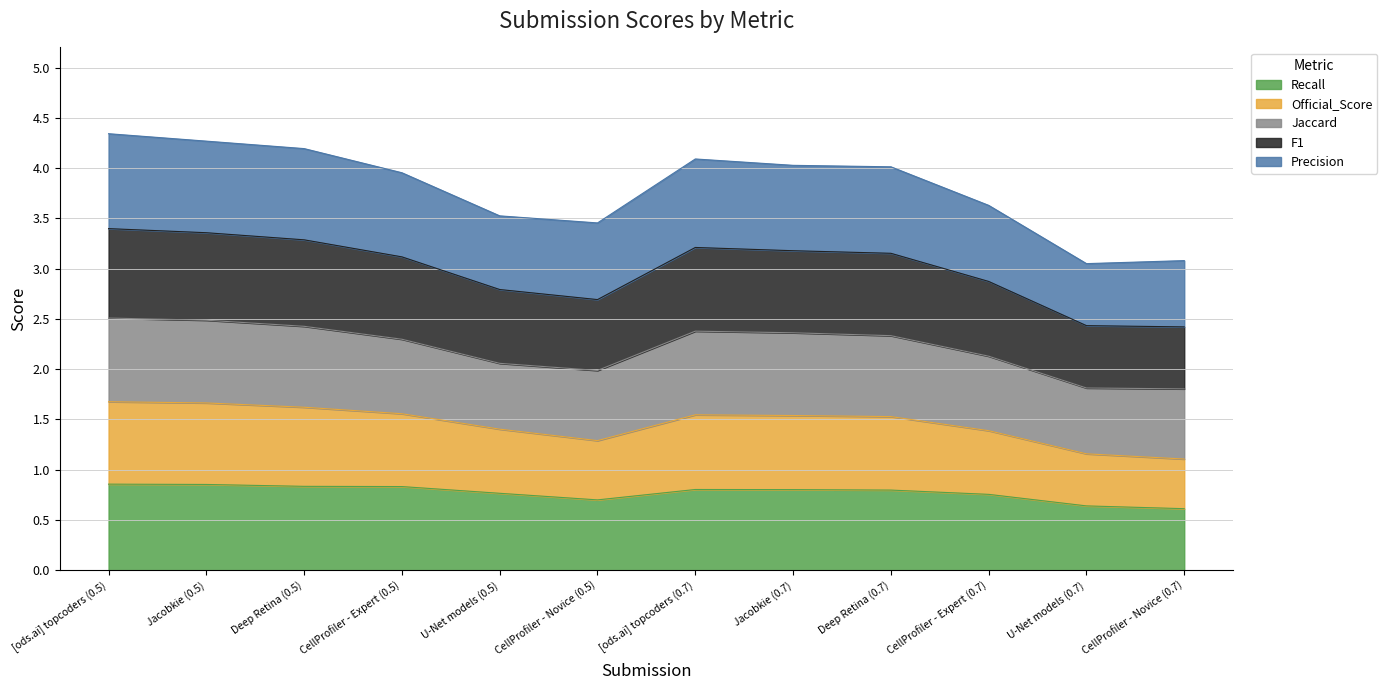

What is the label of the 8th point from the left?

Jacobkie (0.7)